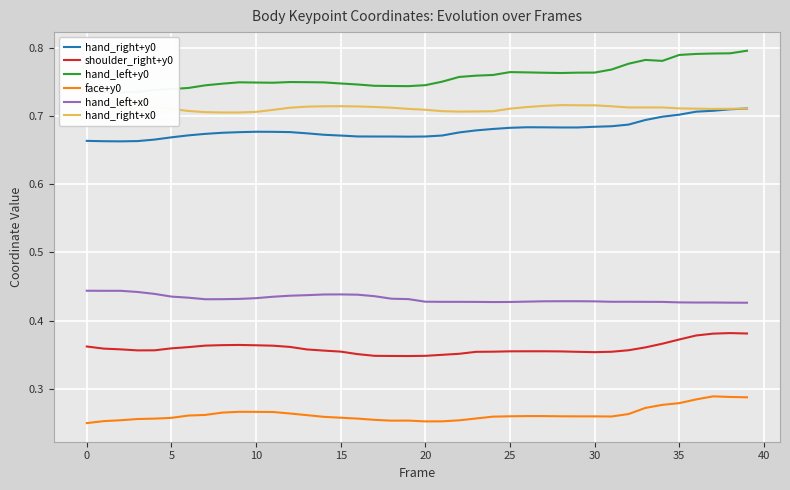

What is the average value of the hand_left+x0 series?

0.4